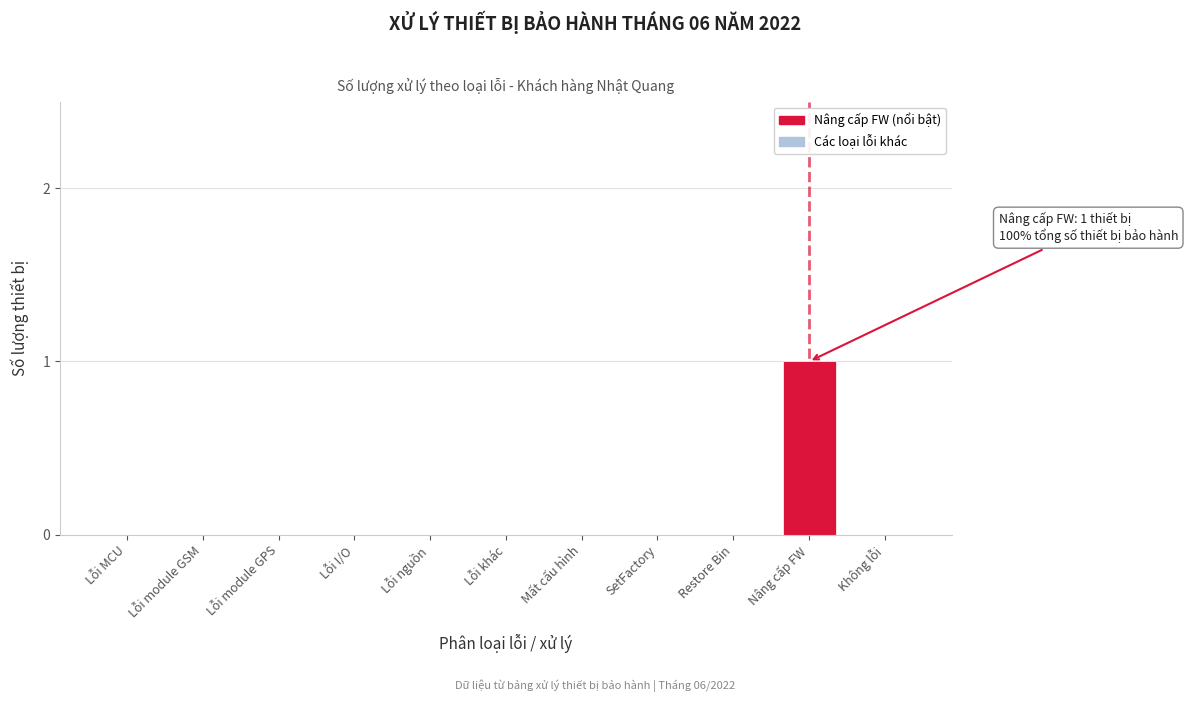

Reading left to right, transcribe all the data shown in this chart.

Lỗi MCU=0	Lỗi module GSM=0	Lỗi module GPS=0	Lỗi I/O=0	Lỗi nguồn=0	Lỗi khác=0	Mất cấu hình=0	SetFactory=0	Restore Bin=0	Nâng cấp FW=1	Không lỗi=0